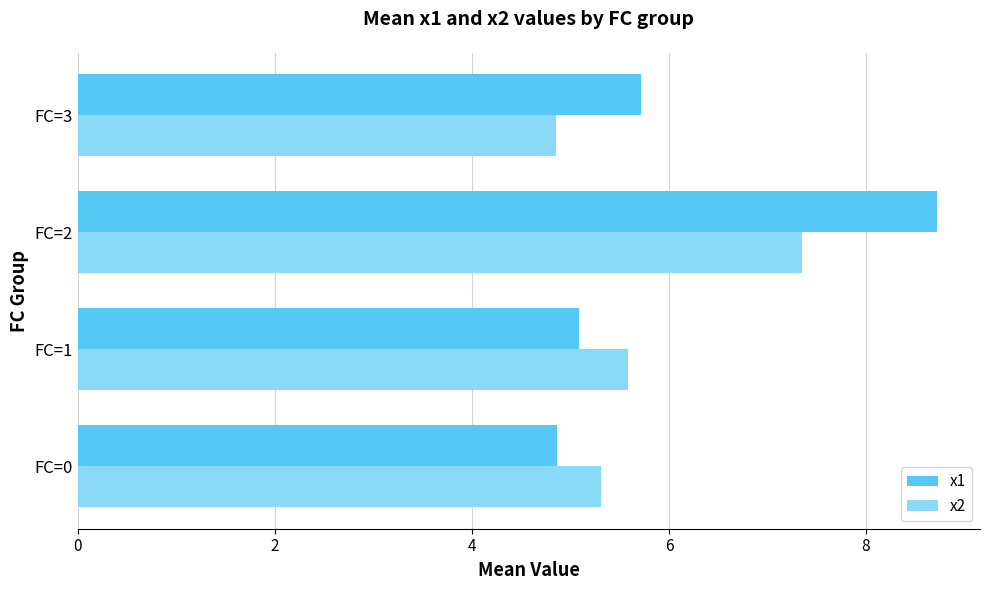

What is the spread (max minus min) of values at FC=3?

0.9